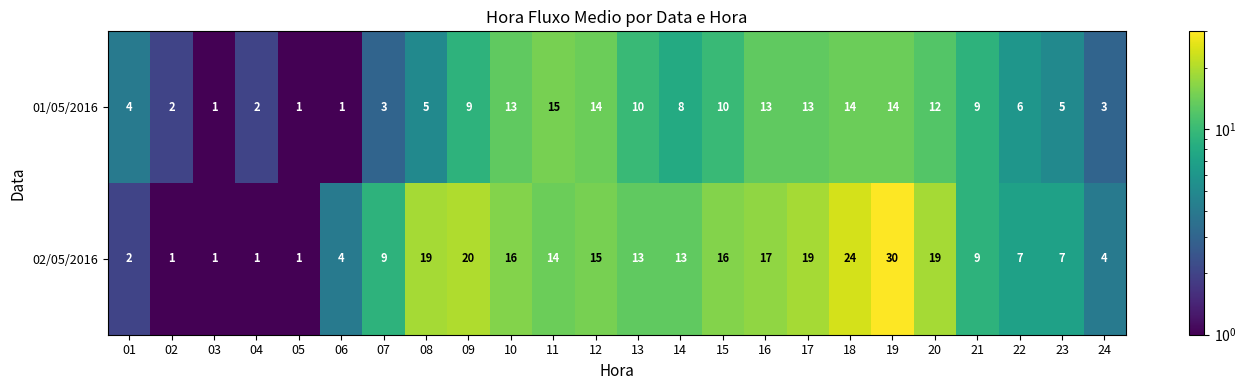

Is it true that 01/05/2016 equals 5 at 08?

True